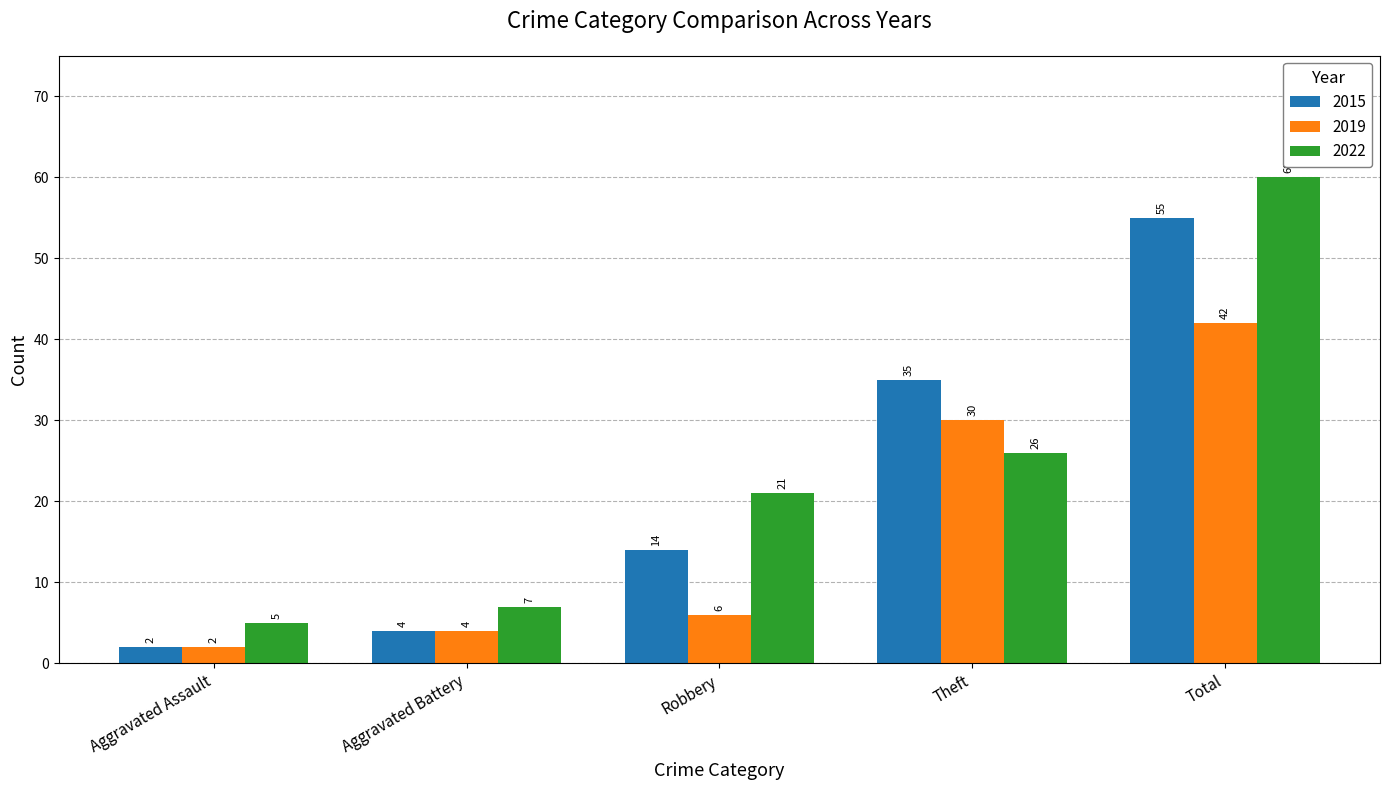

Reading left to right, extract all data points from this chart.

2015: Aggravated Assault=2	Aggravated Battery=4	Robbery=14	Theft=35	Total=55
2019: Aggravated Assault=2	Aggravated Battery=4	Robbery=6	Theft=30	Total=42
2022: Aggravated Assault=5	Aggravated Battery=7	Robbery=21	Theft=26	Total=60